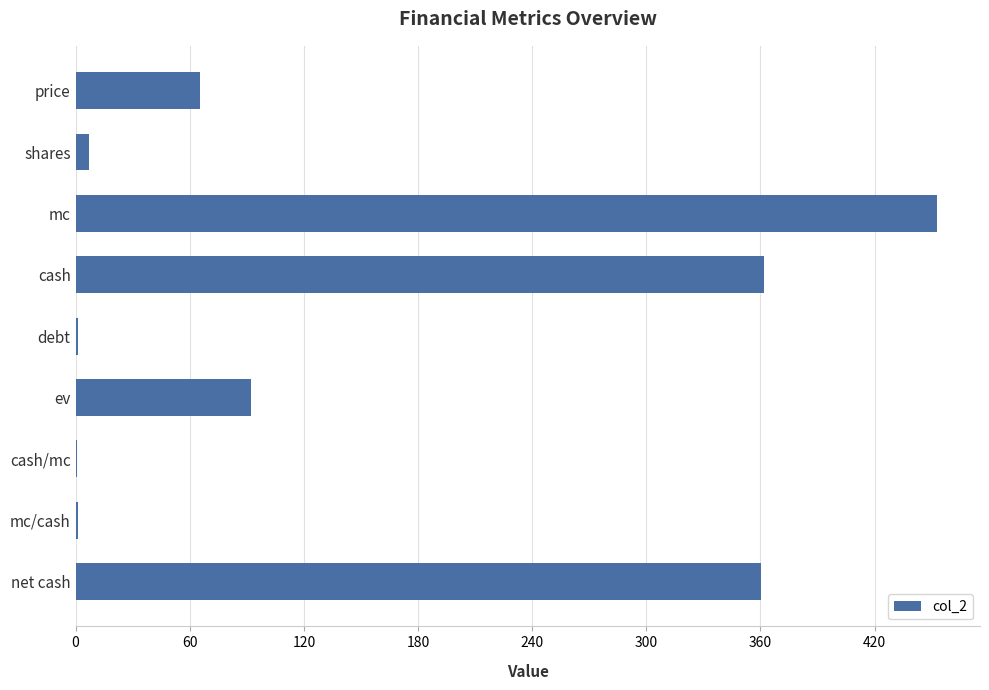

True or false: the data shows 606.9 at cash.

False